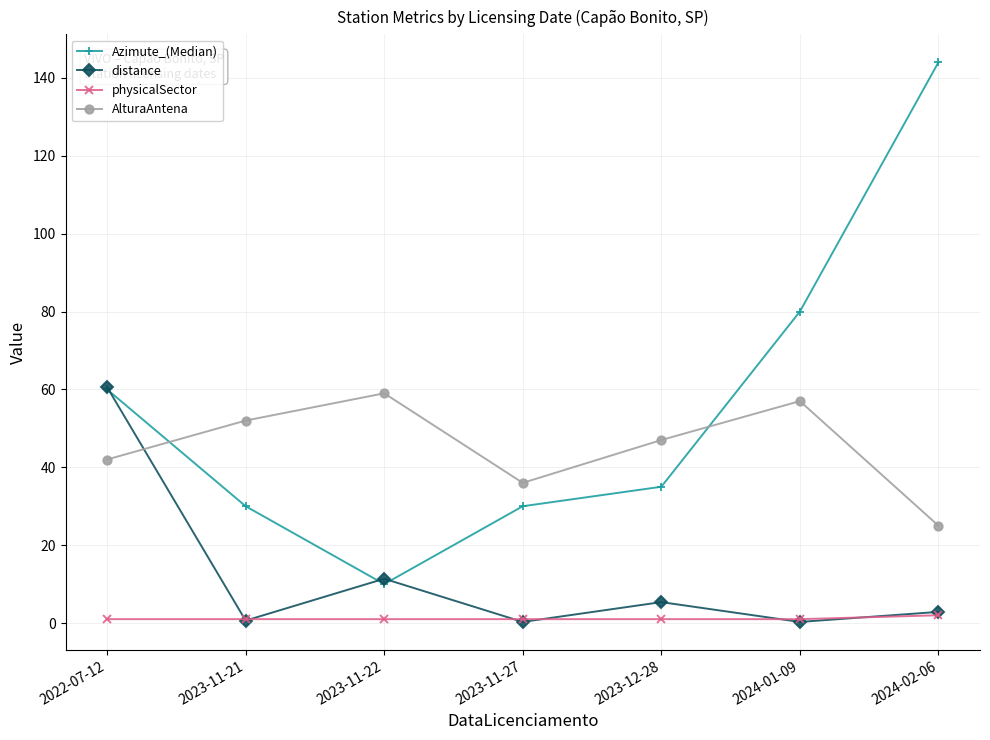

Which series changed the most between 2023-12-28 and 2024-01-09?

Azimute_(Median)